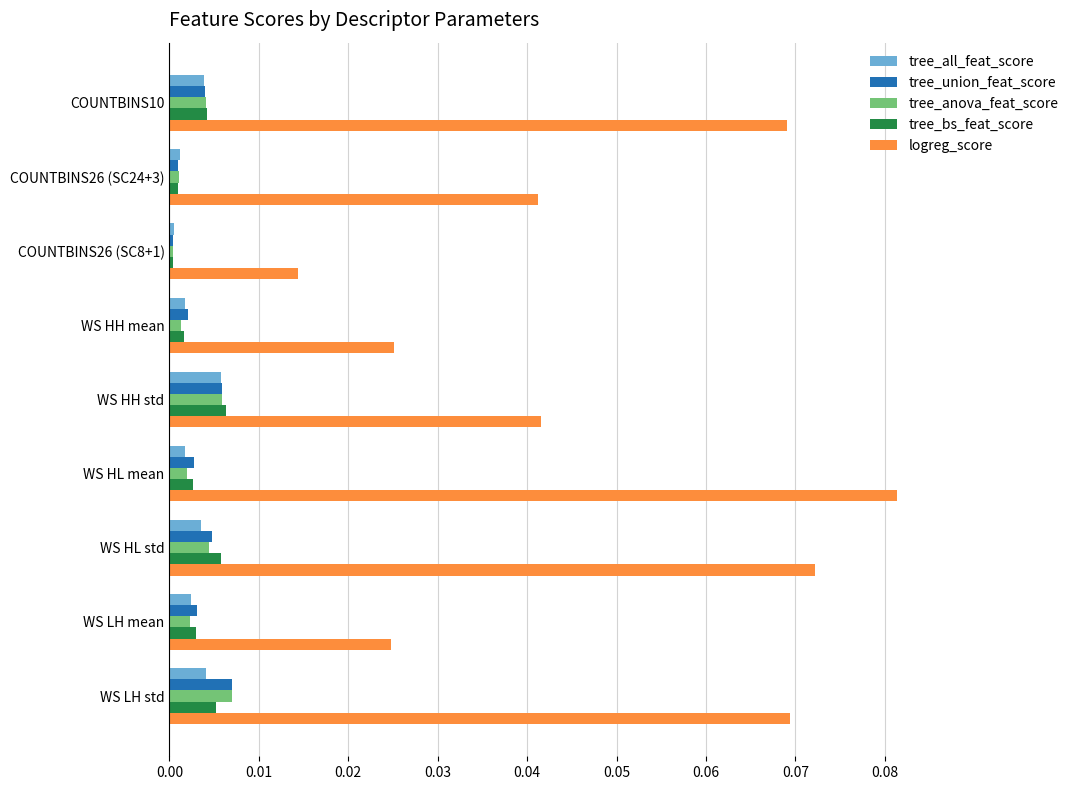

The value of logreg_score at WS HH std is 0.0. True or false?

True